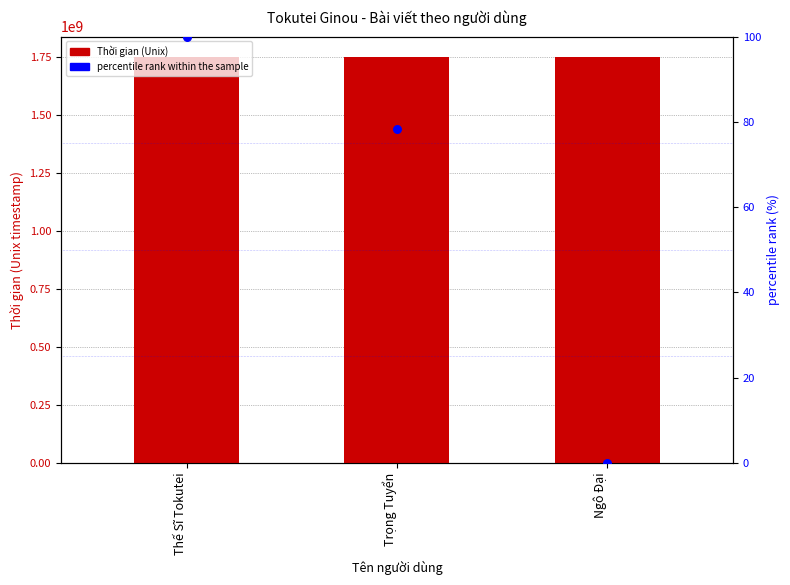

Which series has the largest total across all categories?

Thời gian (Unix)